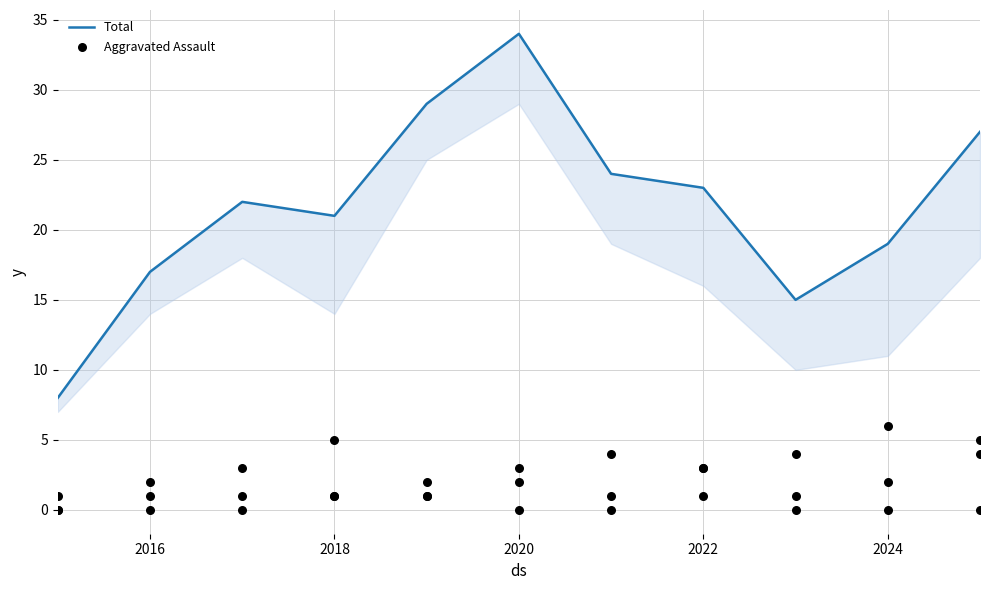

What are all the series names shown in the legend?

Total, Aggravated Assault